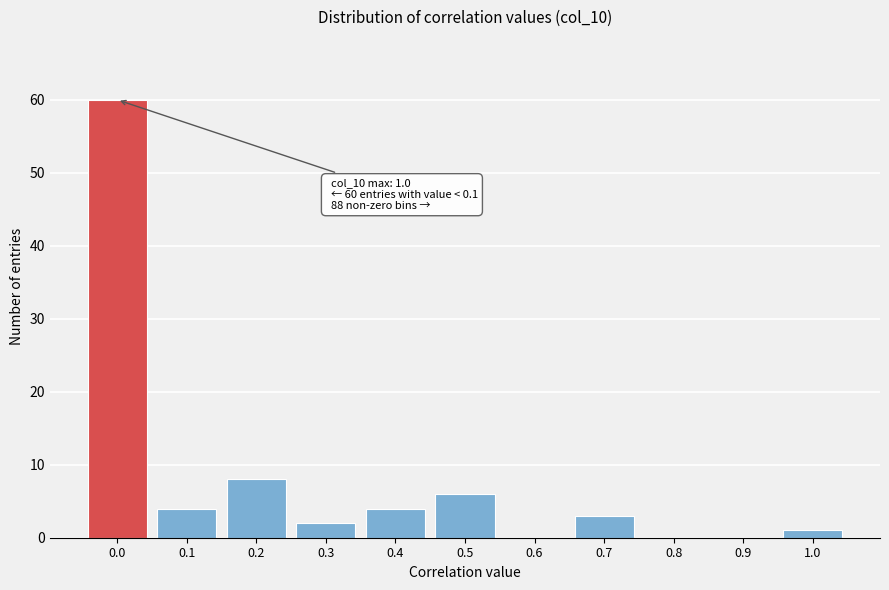

Reading left to right, what are all the values shown in this chart?

0.0=60	0.1=4	0.2=8	0.3=2	0.4=4	0.5=6	0.6=0	0.7=3	0.8=0	0.9=0	1.0=1